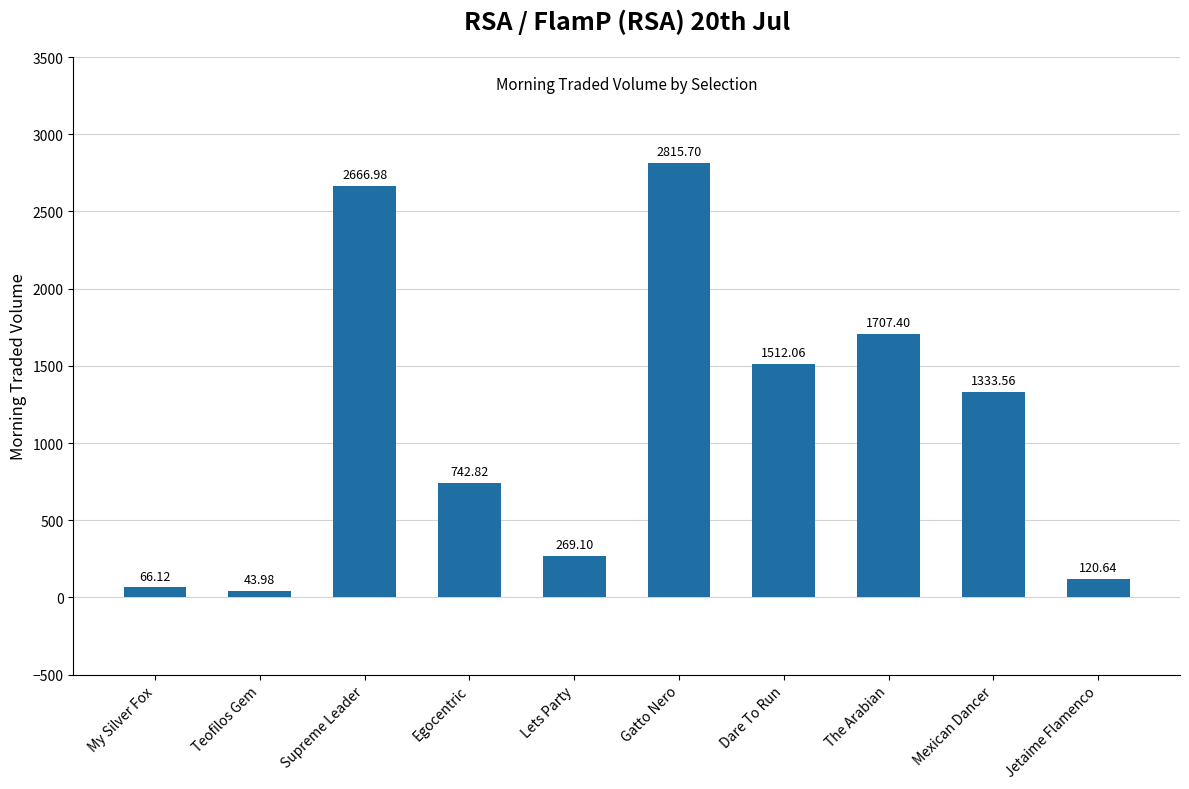

List the labels in order of value, largest first.

Gatto Nero, Supreme Leader, The Arabian, Dare To Run, Mexican Dancer, Egocentric, Lets Party, Jetaime Flamenco, My Silver Fox, Teofilos Gem